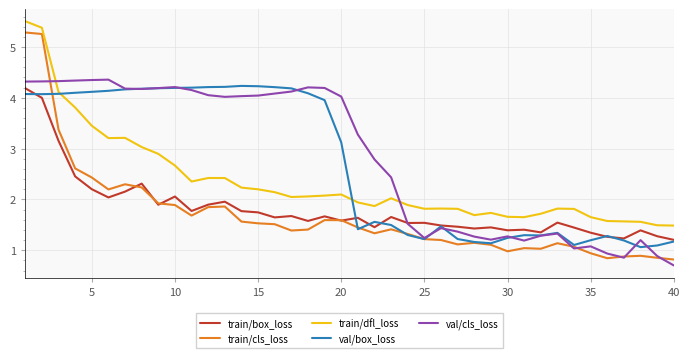

True or false: train/dfl_loss and train/cls_loss intersect in this chart.

False